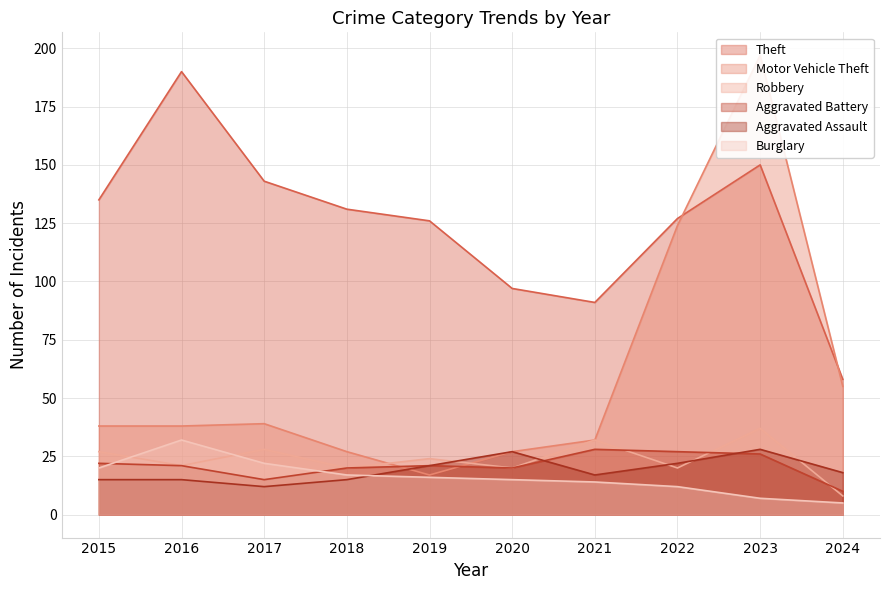

What is the difference between the Motor Vehicle Theft values at 2018 and 2015?

11